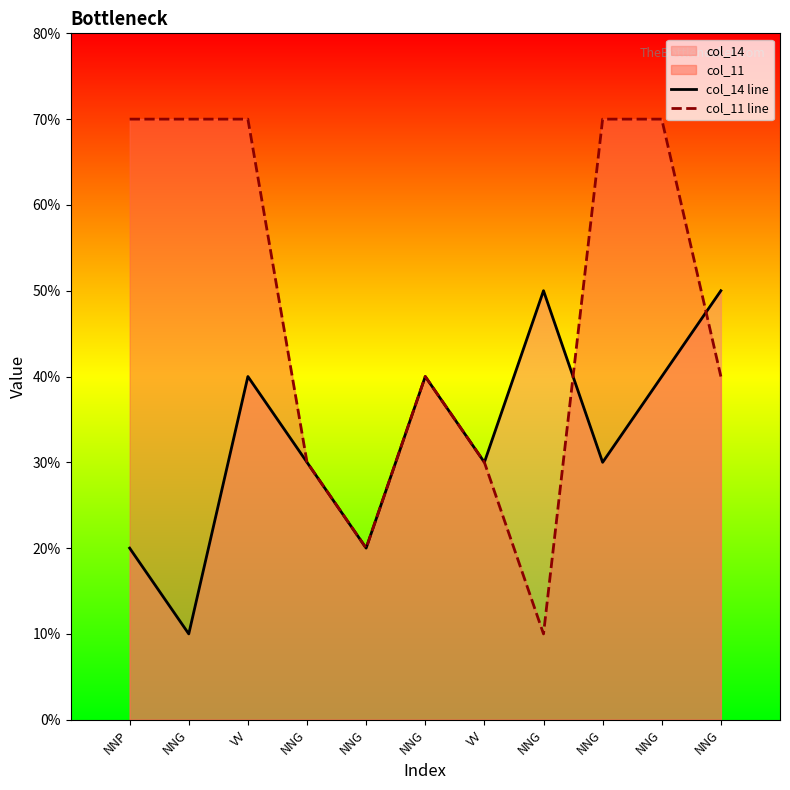

True or false: col_14 line has a value of 3 at NNG.

False